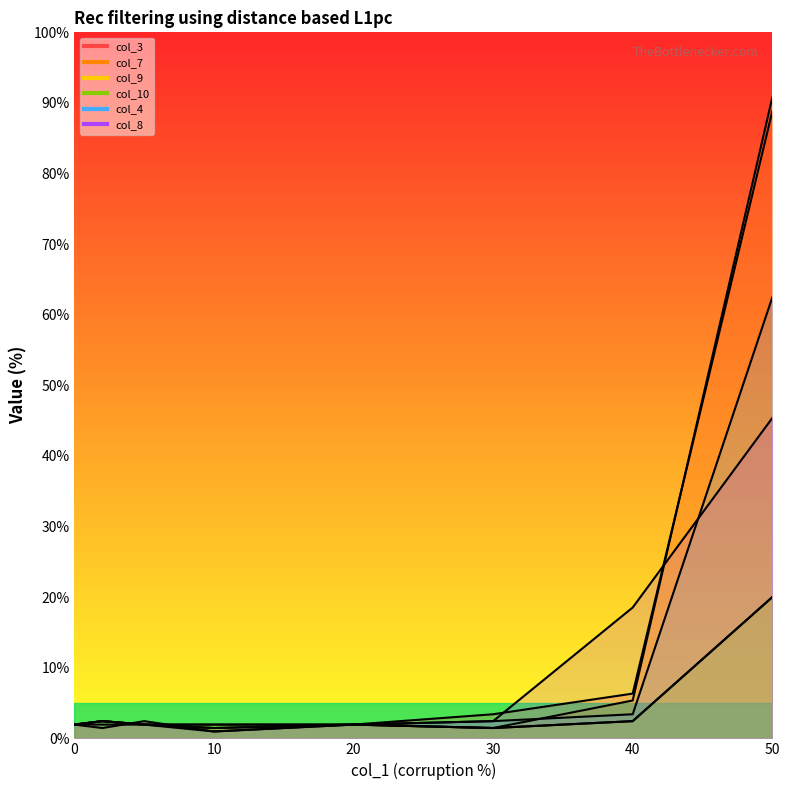

What is the sum of all col_9 values?

34.1